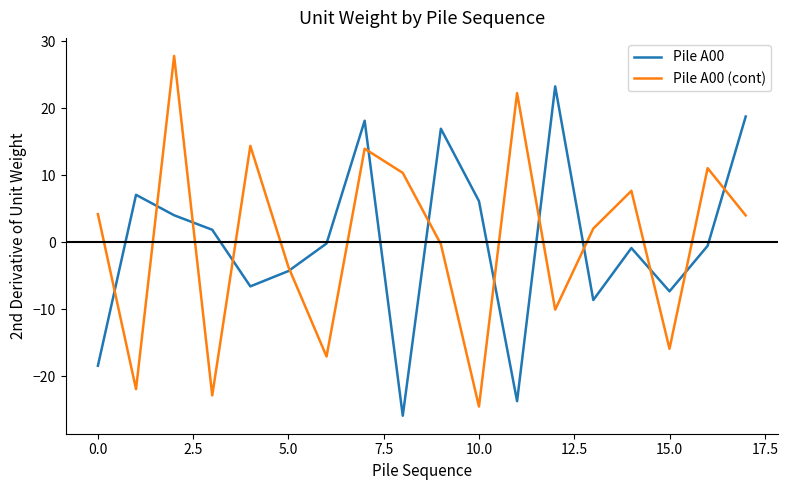

List the series in order of their peak value, lowest first.

Pile A00, Pile A00 (cont)